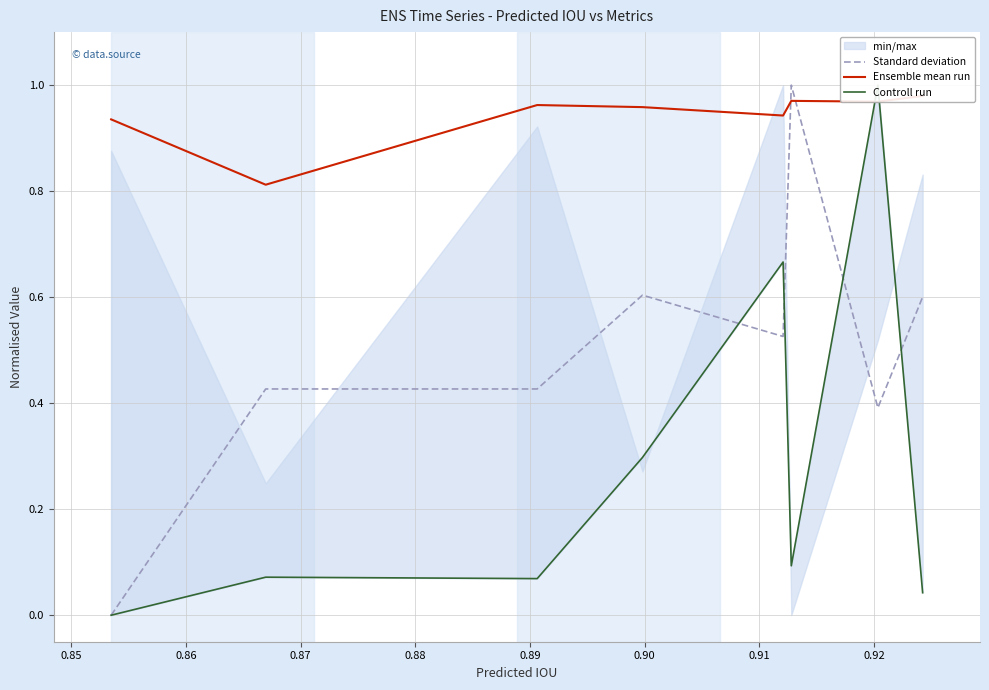

How many categories are shown in the chart?

8